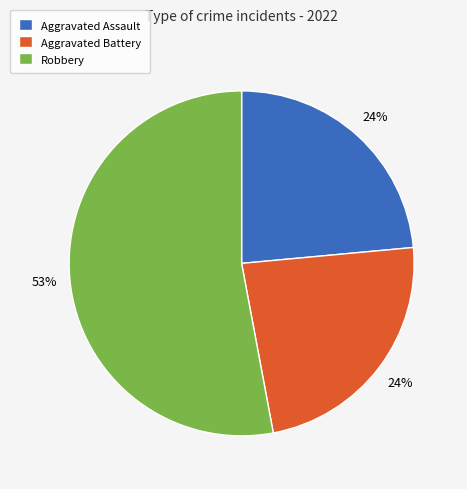

What percentage is the Aggravated Assault slice, to the nearest percent?

24%